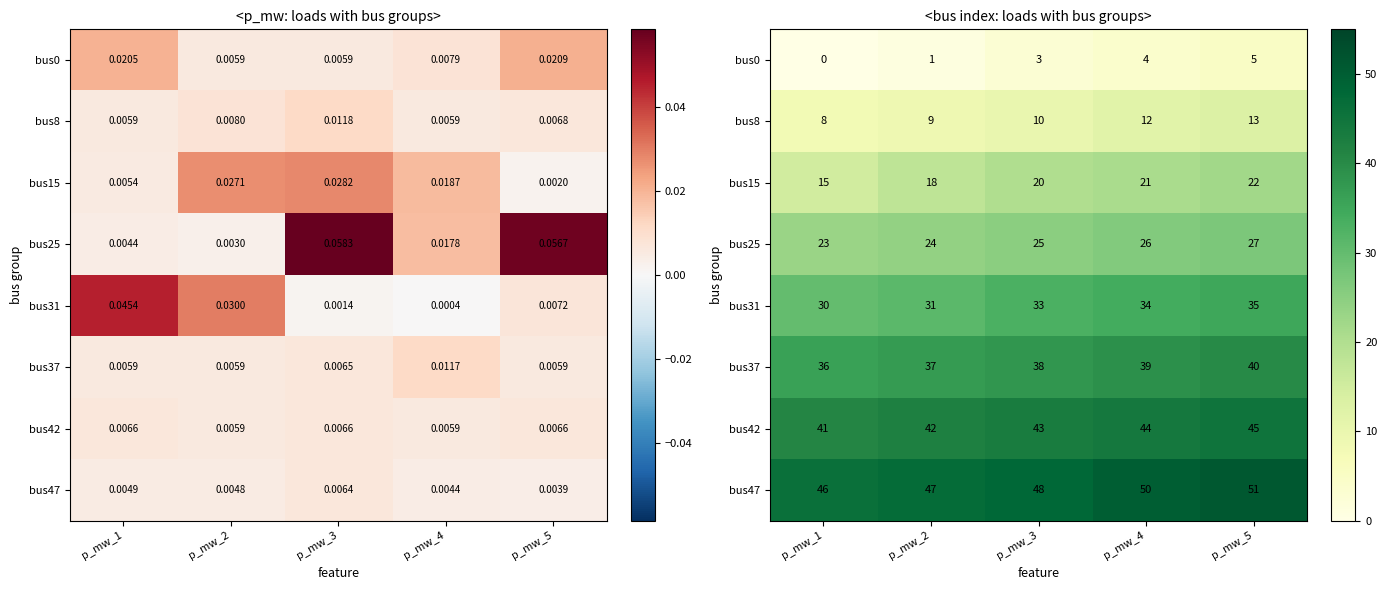

What is the maximum value shown in the chart?

51